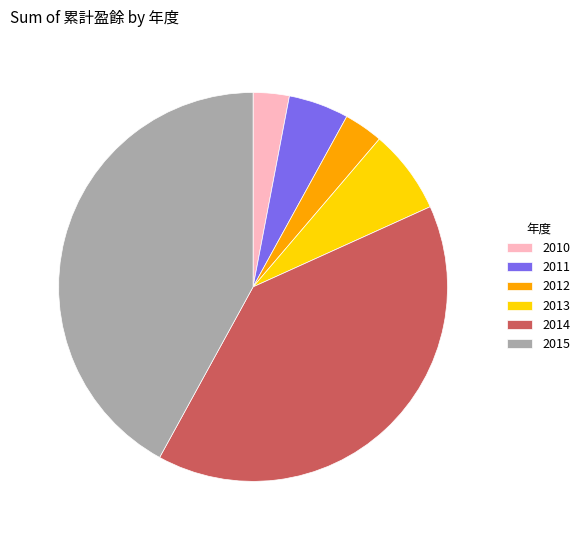

Does 2014 account for over 50% of the chart?

No